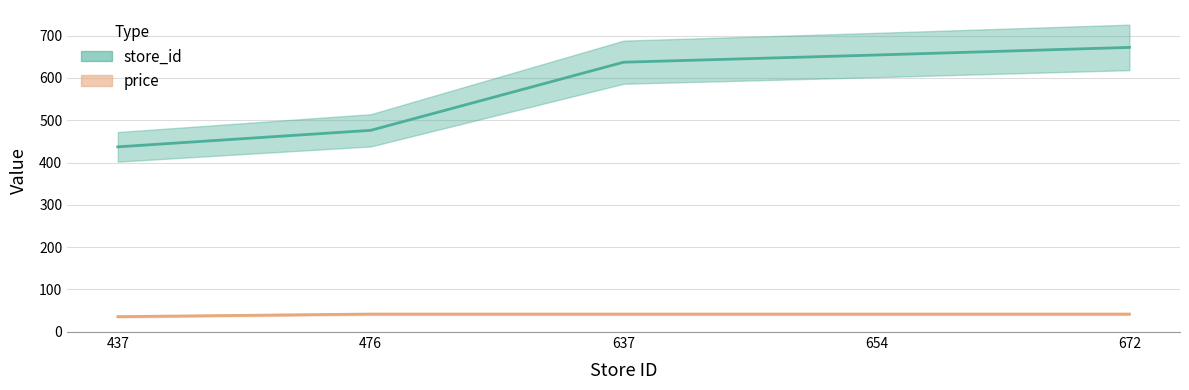

How many values in the price series are below 41?

1